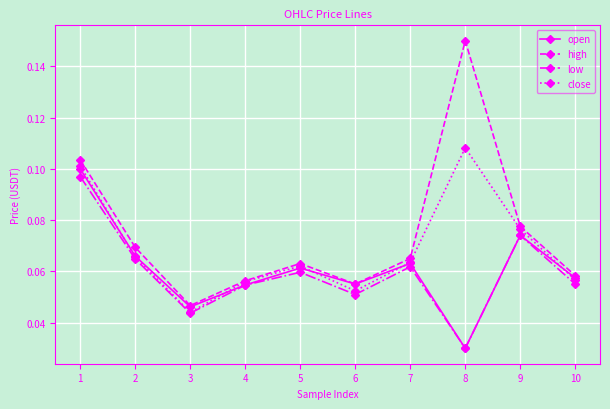

Count the number of categories in the chart.

10